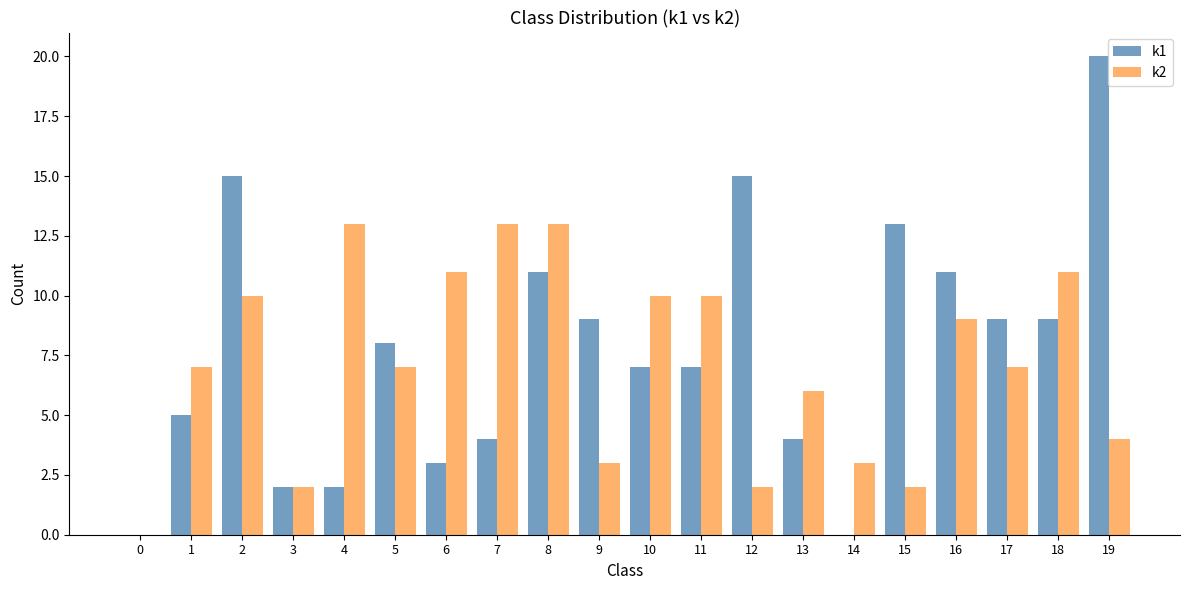

How many values in k2 are above zero?

19